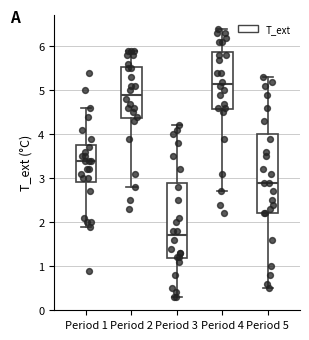

Which box's median line is the highest?

Period 4